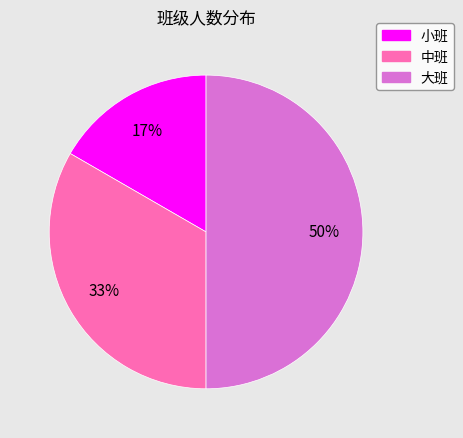

True or false: 小班 accounts for 17% of the total.

True